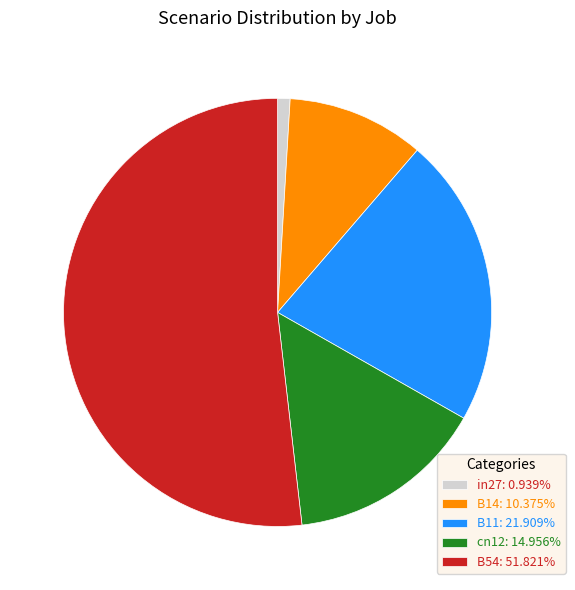

Combined, do B14: 10.375% and in27: 0.939% account for over 50%?

No